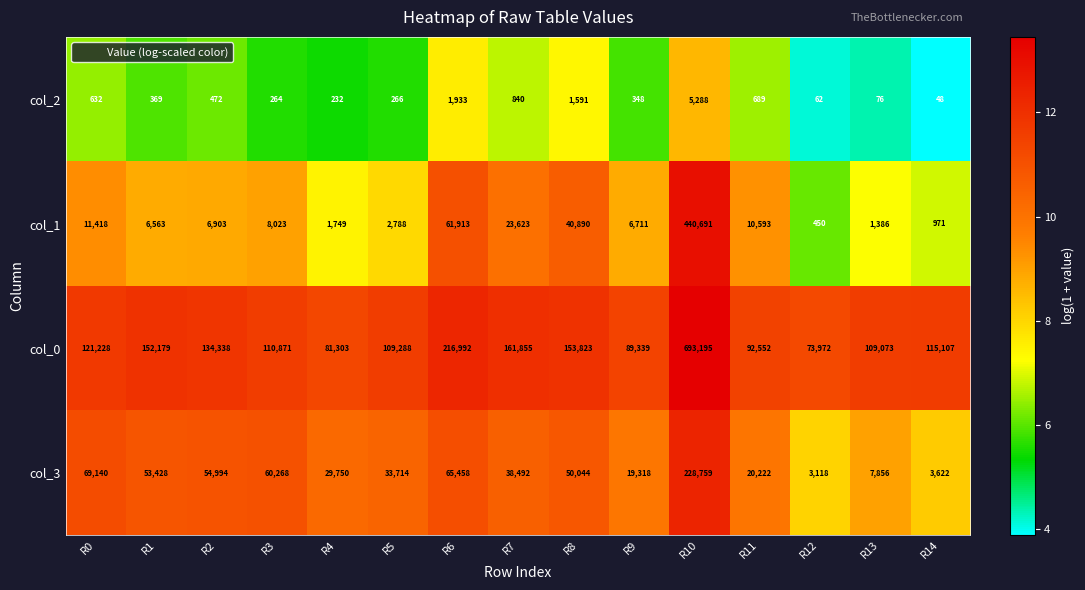

What is the difference between the maximum and minimum values in the col_1 series?

440241